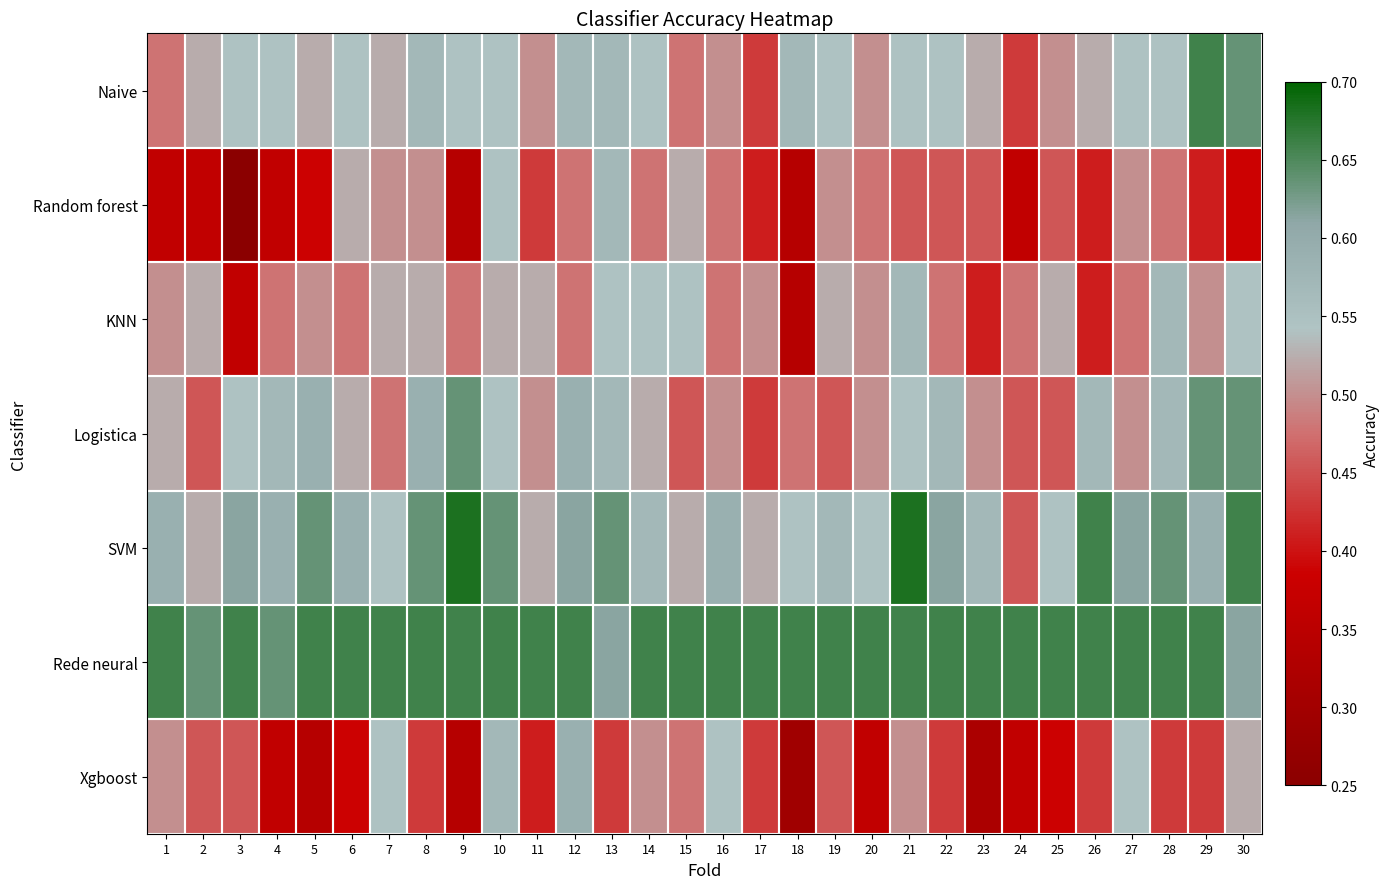

What is the difference between the highest and lowest values at 18?

0.4